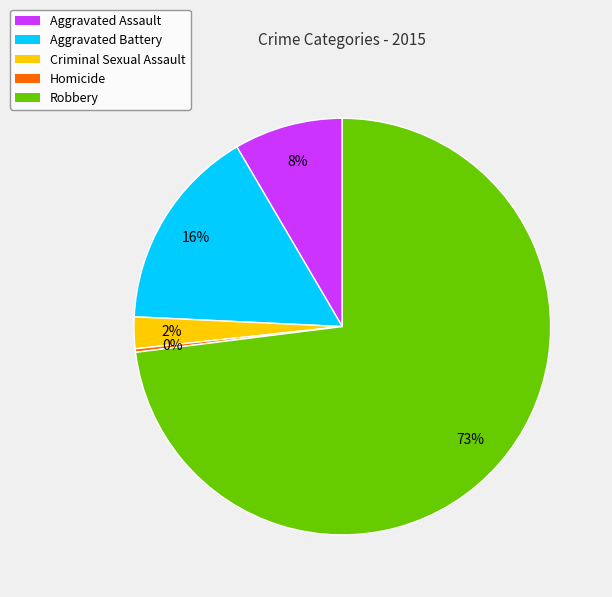

Which category has the biggest portion of the pie?

Robbery